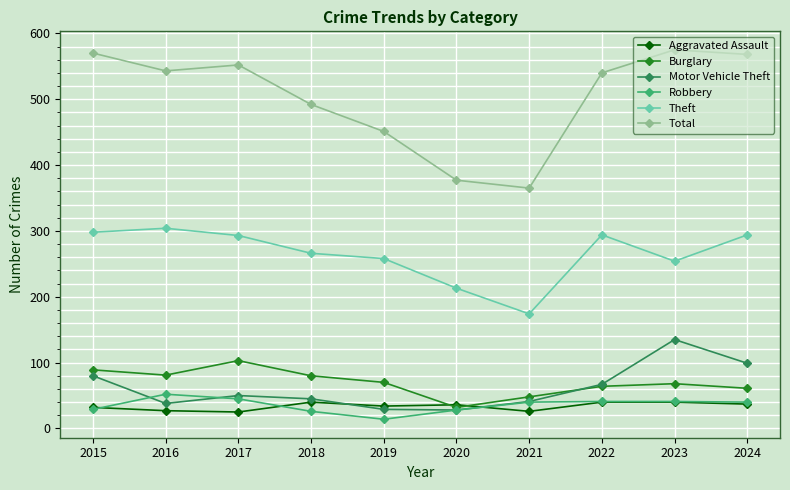

What is the total value across all series at 2020?

714